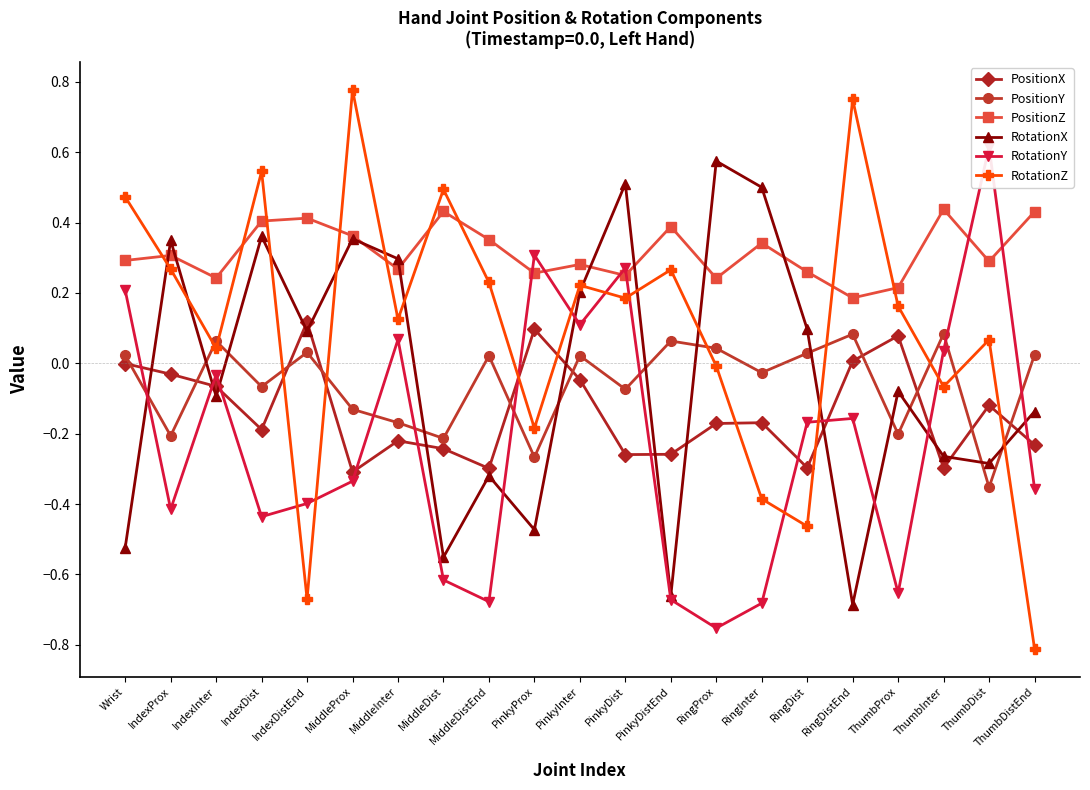

What is the label of the 7th point from the left?

MiddleInter